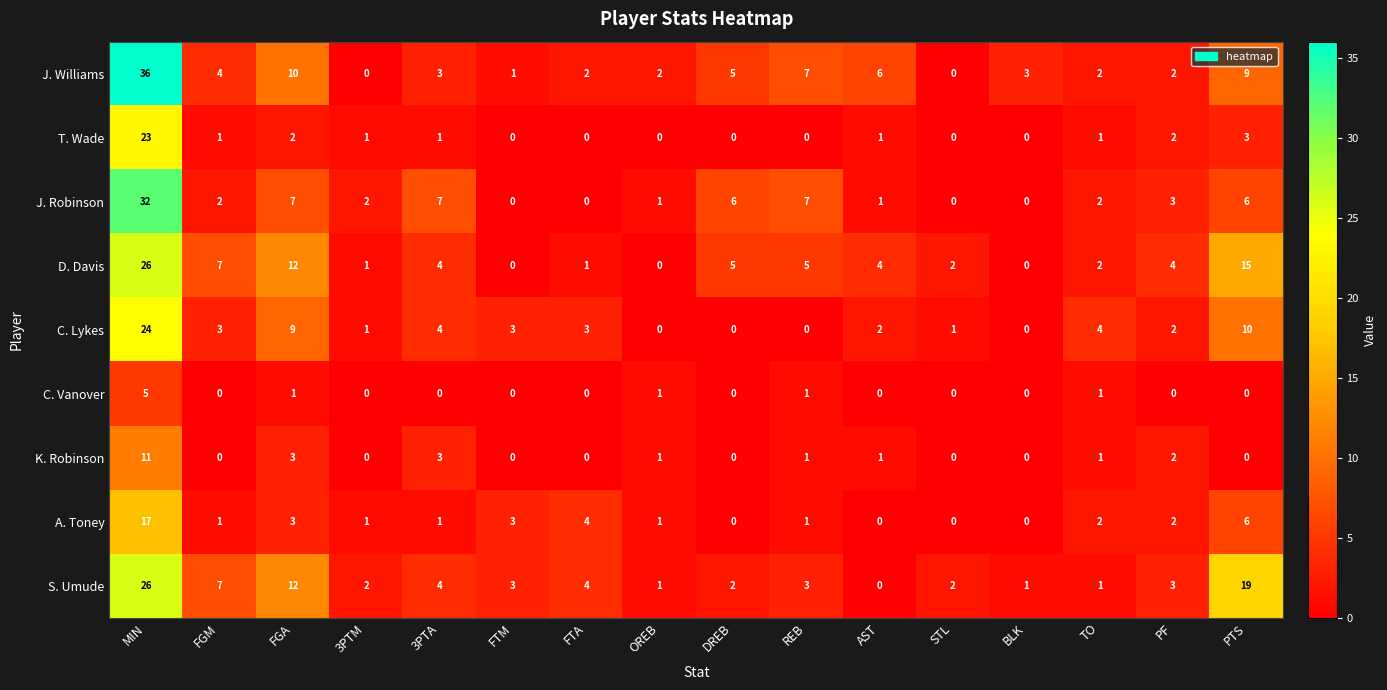

Which series has the largest total across all categories?

J. Williams